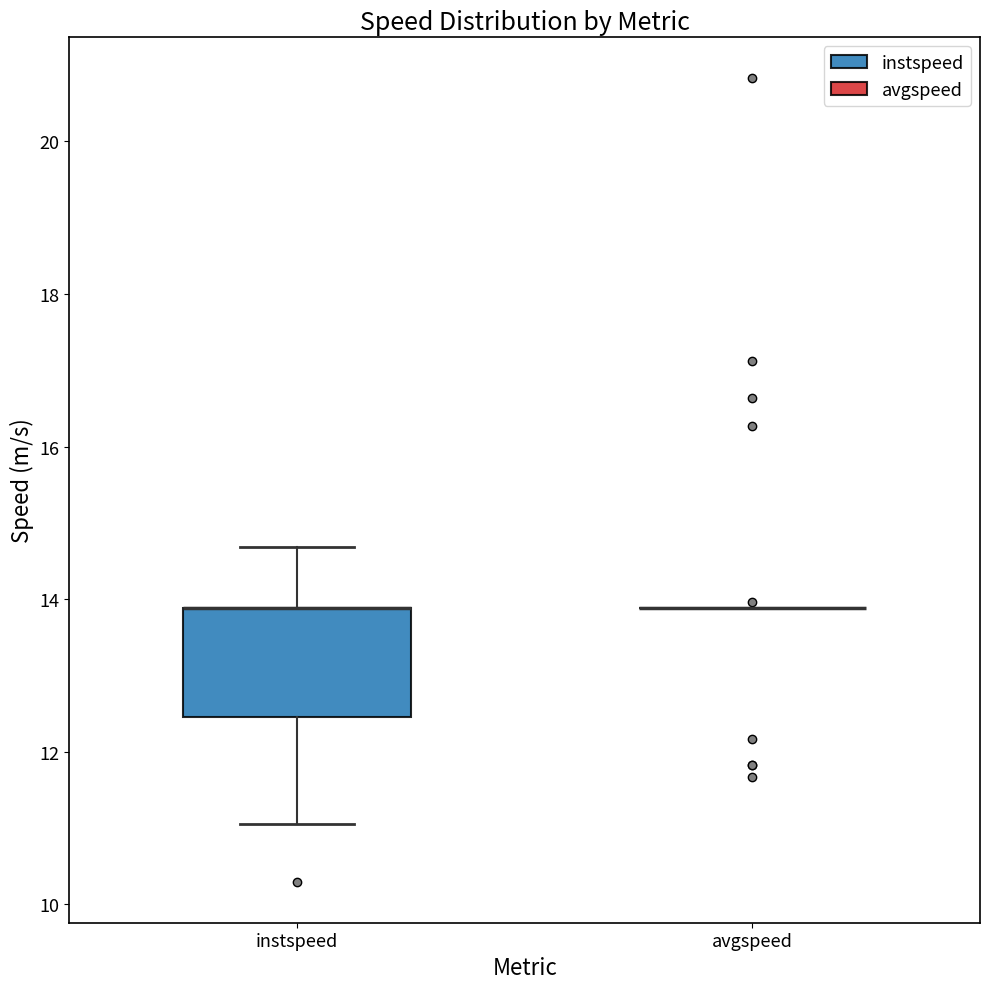

Reading left to right, transcribe this box plot: for each box, give where its median line is, the range the box spans, and where its two whiskers end, as read against the y-axis. The values are not printed on the chart, so give them approximately, as read against the axis.

instspeed: median 13.8 (drawn on the box's upper edge), box 12.4 to 13.8, whiskers 11.0 to 14.6
avgspeed: box collapsed to a line at 13.8, whiskers 13.8 to 13.8